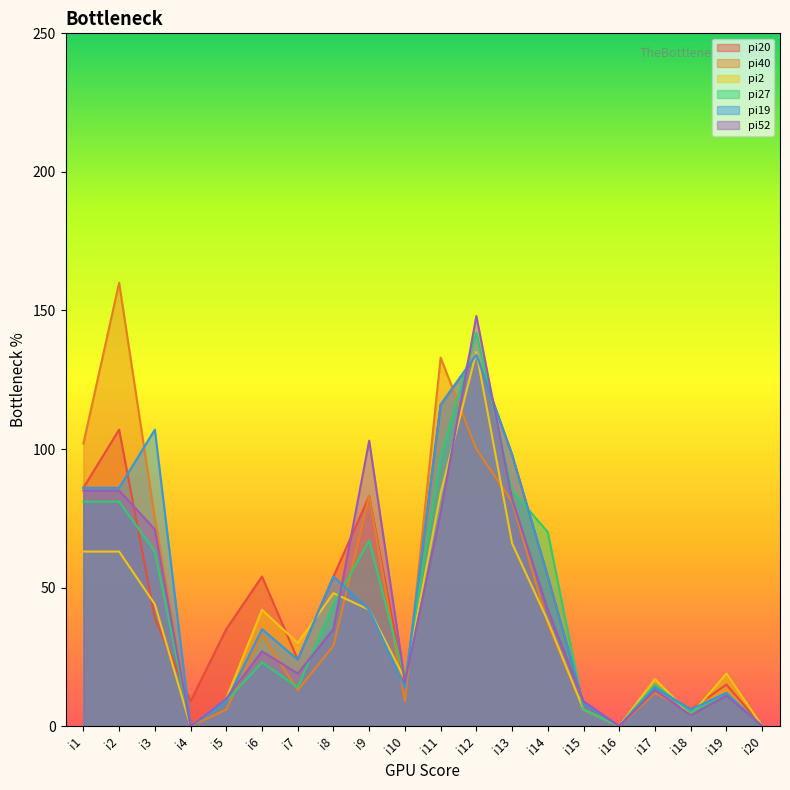

What is the greatest value displayed?

160